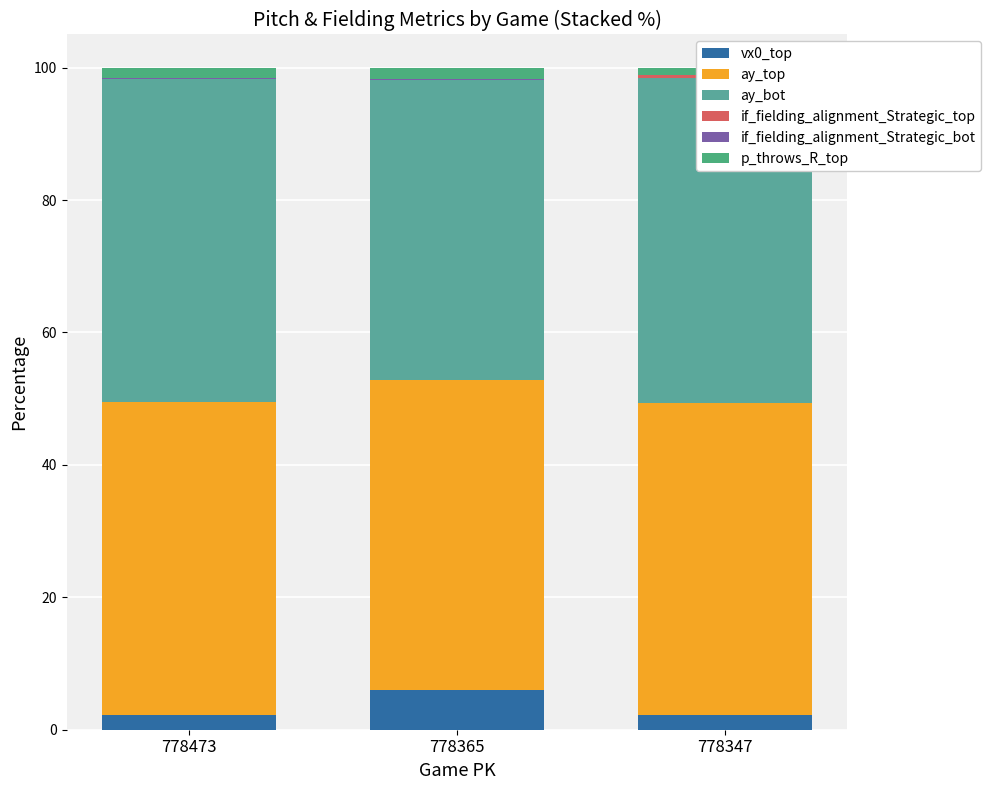

At which category is the sum across all series the highest?

778347